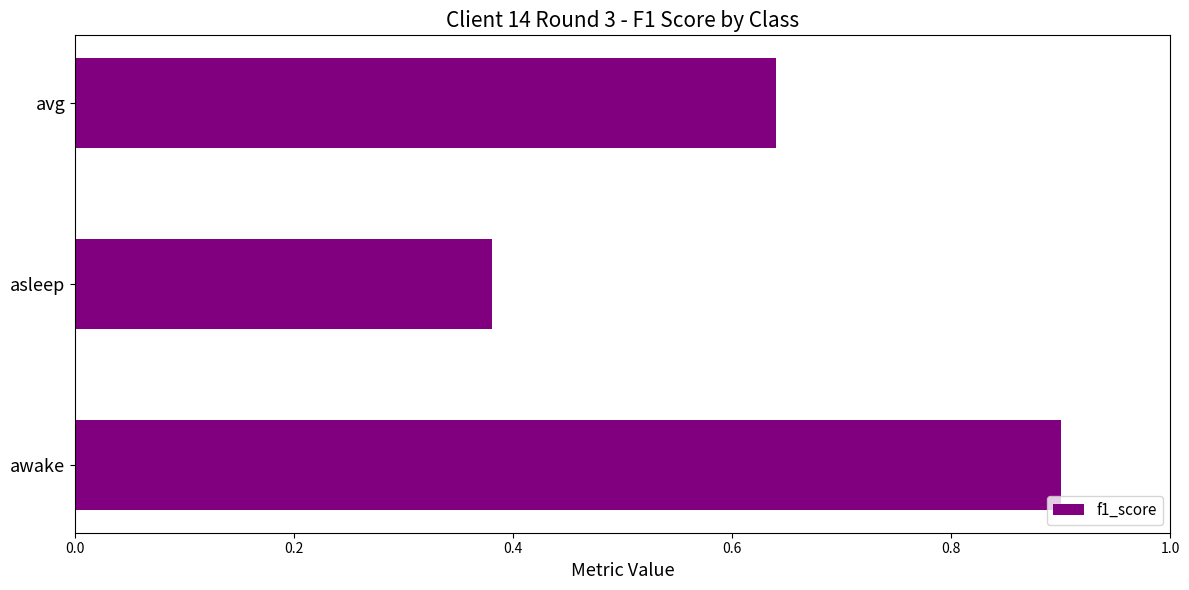

At which category does the chart reach its minimum across all series?

asleep